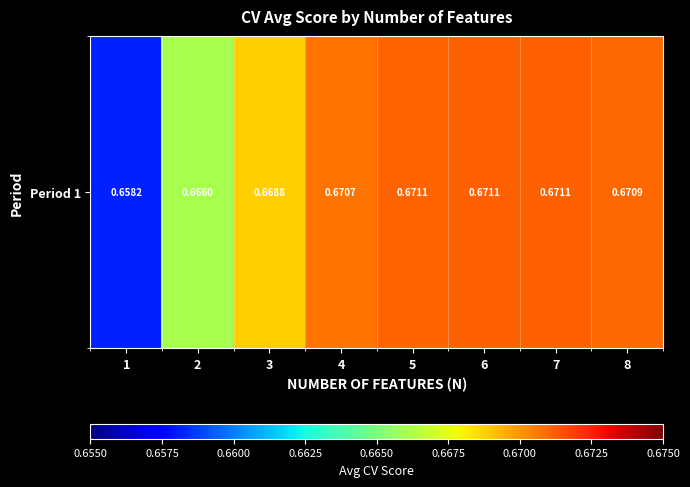

List the labels in order of value, smallest first.

1, 2, 3, 4, 8, 5, 6, 7